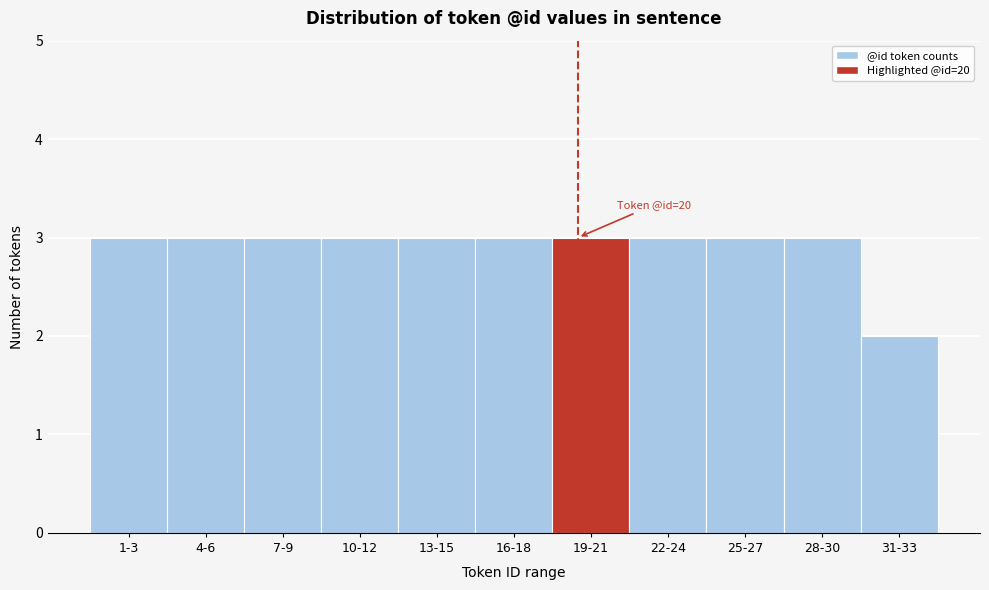

Reading left to right, what are all the values shown in this chart?

1-3=3	4-6=3	7-9=3	10-12=3	13-15=3	16-18=3	19-21=3	22-24=3	25-27=3	28-30=3	31-33=2